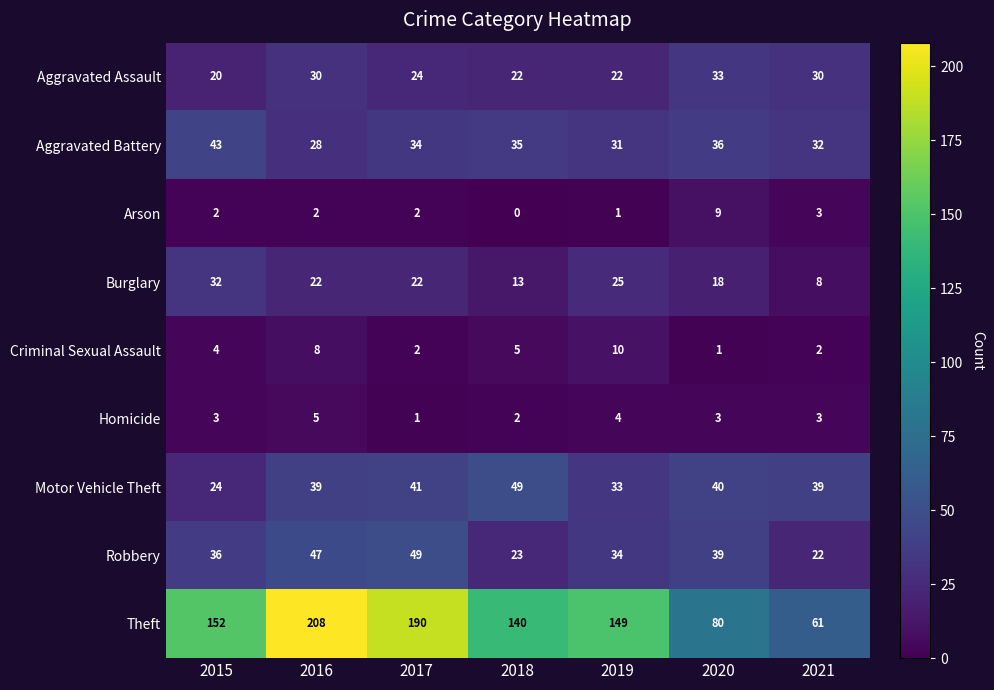

What is the spread (max minus min) of values at 2015?

150